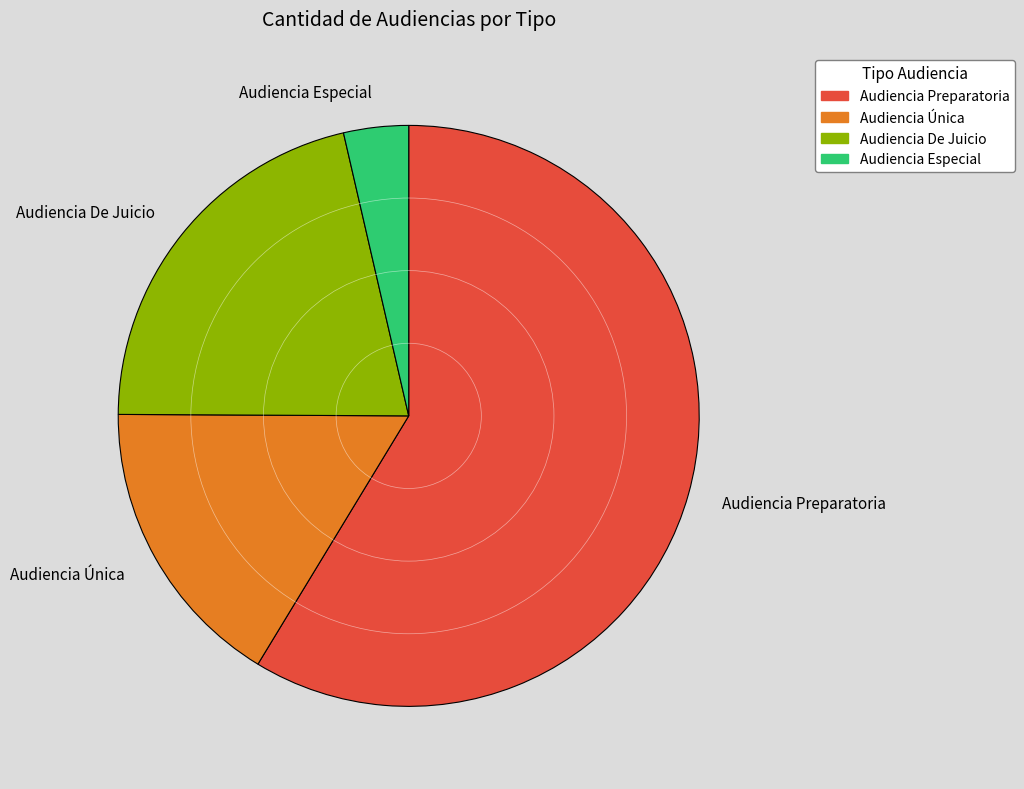

Is it true that Audiencia Única is 3% of the pie?

False